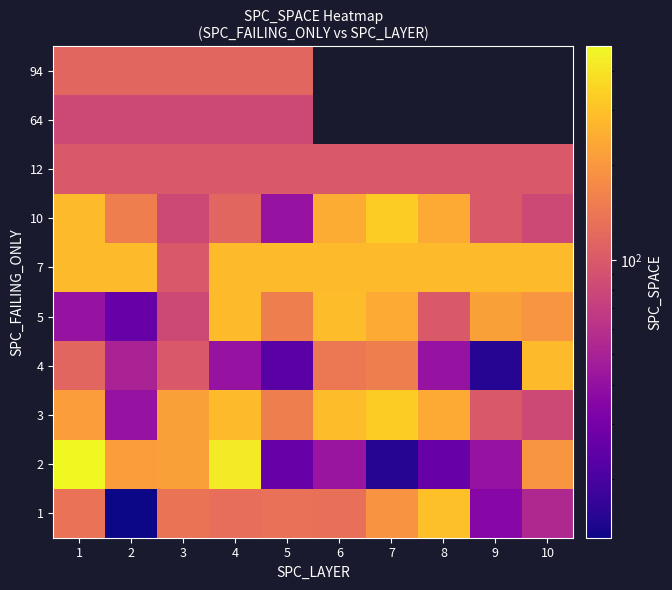

What is the maximum value shown in the chart?

480.0